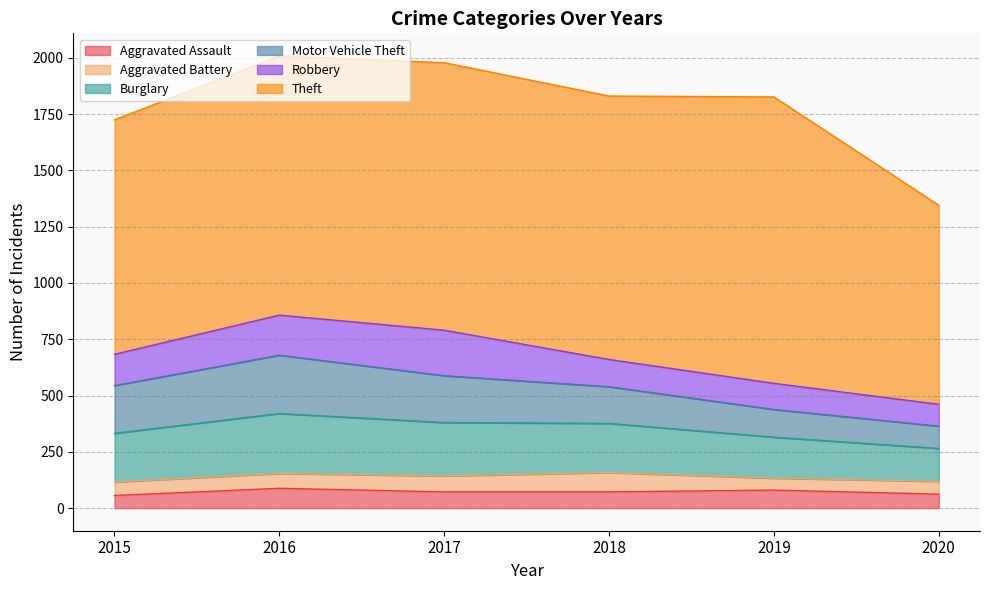

What is the minimum value for Motor Vehicle Theft?

99